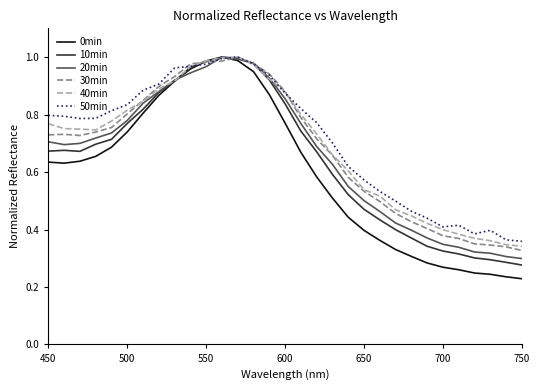

Which series has the widest spread of values?

0min